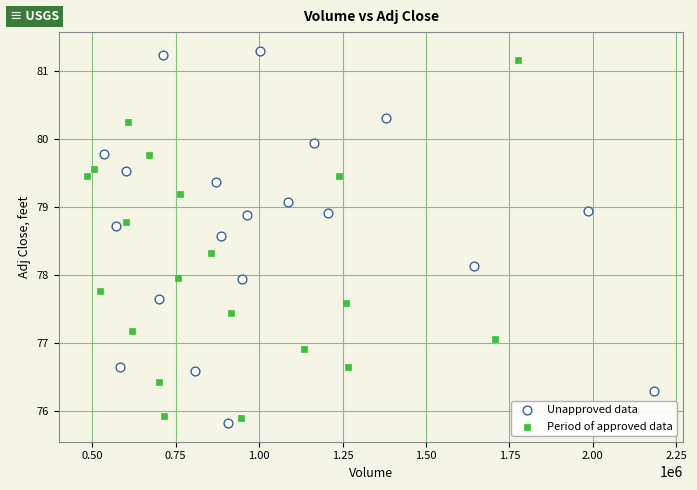

Which series contains the highest Y value?

Unapproved data